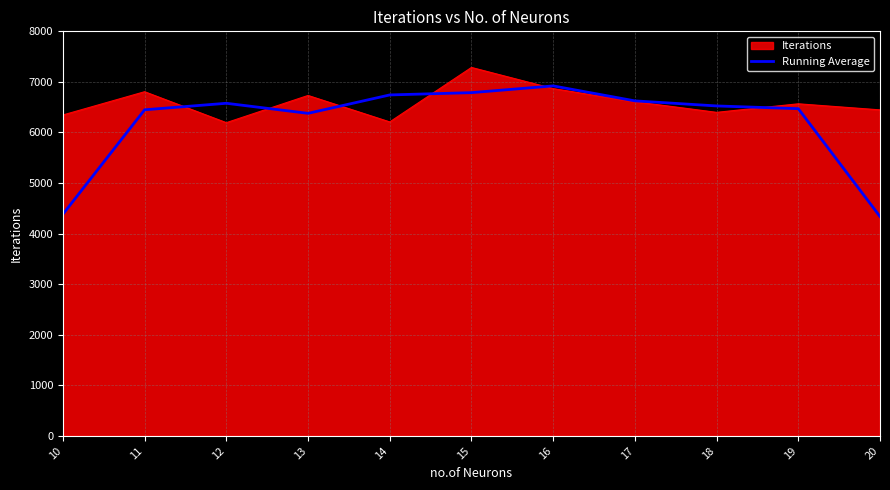

The value of Iterations at 10 is 6346.0. True or false?

True